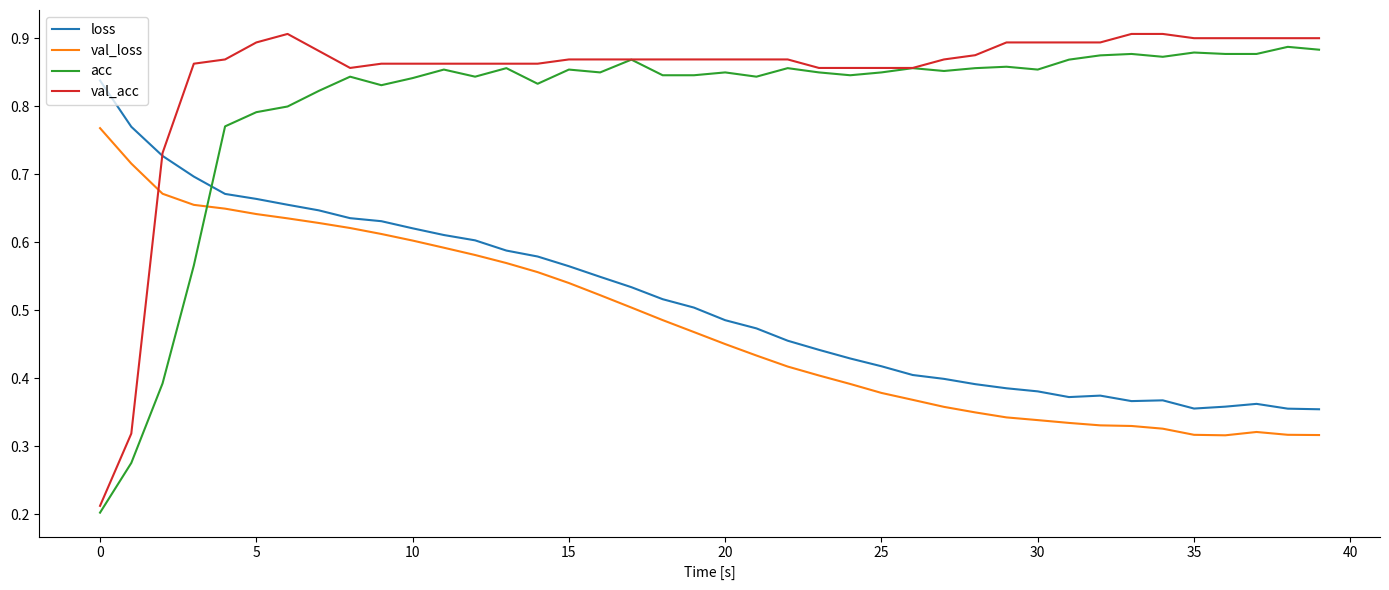

Which series ends up on top after the final intersection of loss and acc?

acc